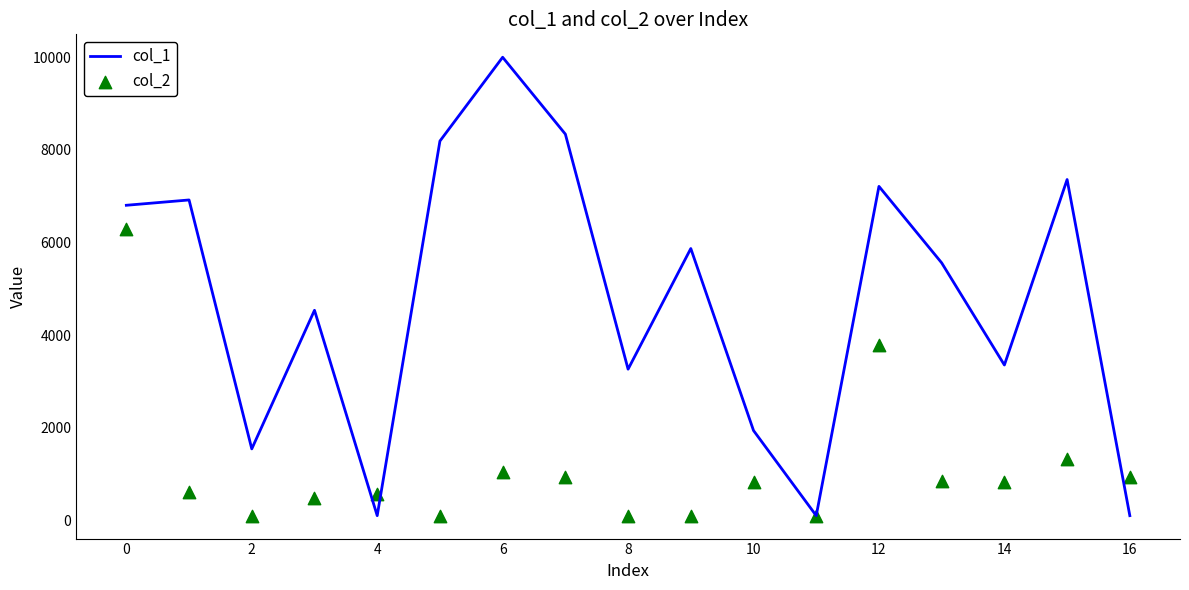

What are all the series names shown in the legend?

col_1, col_2